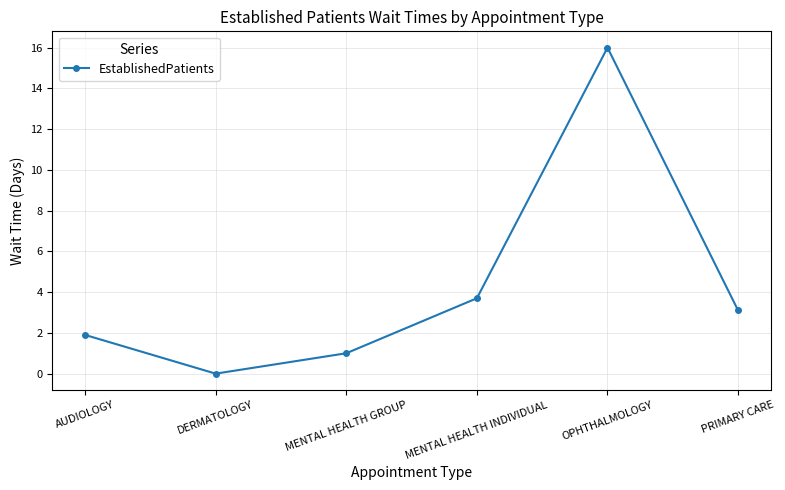

At which category does the data reach its first local peak?

OPHTHALMOLOGY